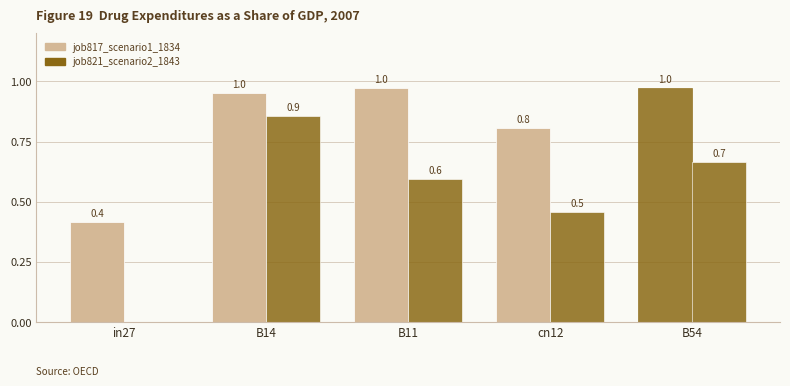

Does the chart contain stacked bars?

No